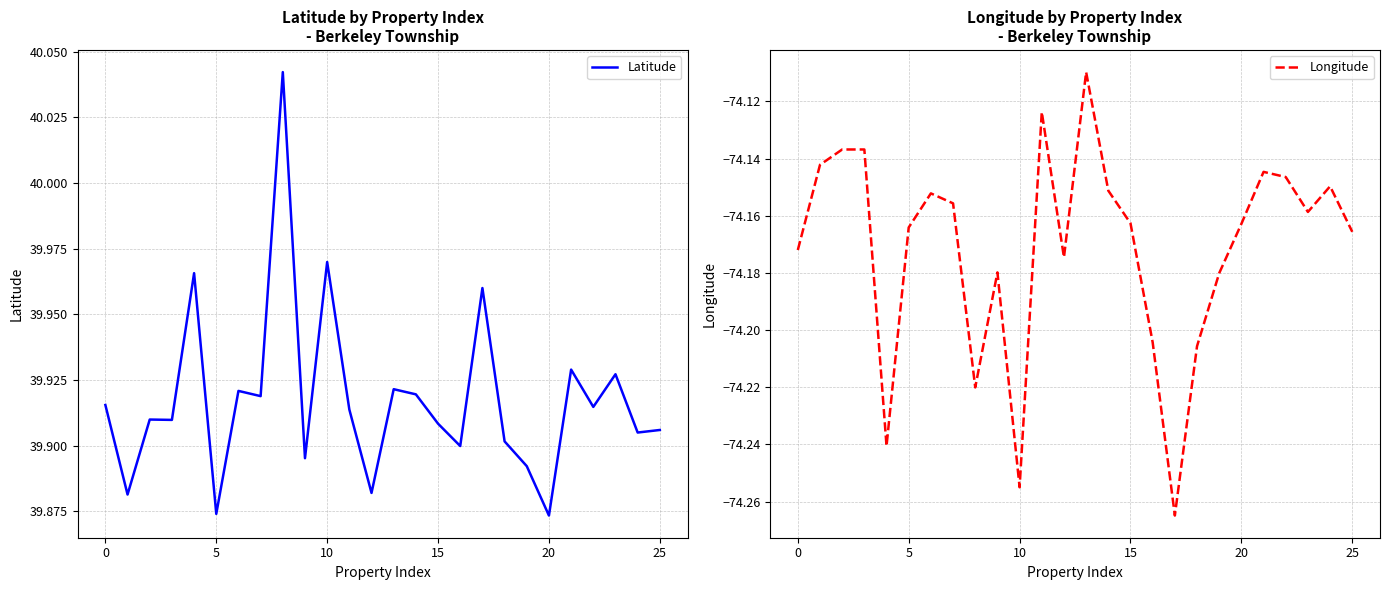

What is the label of the 23rd point from the left?

22